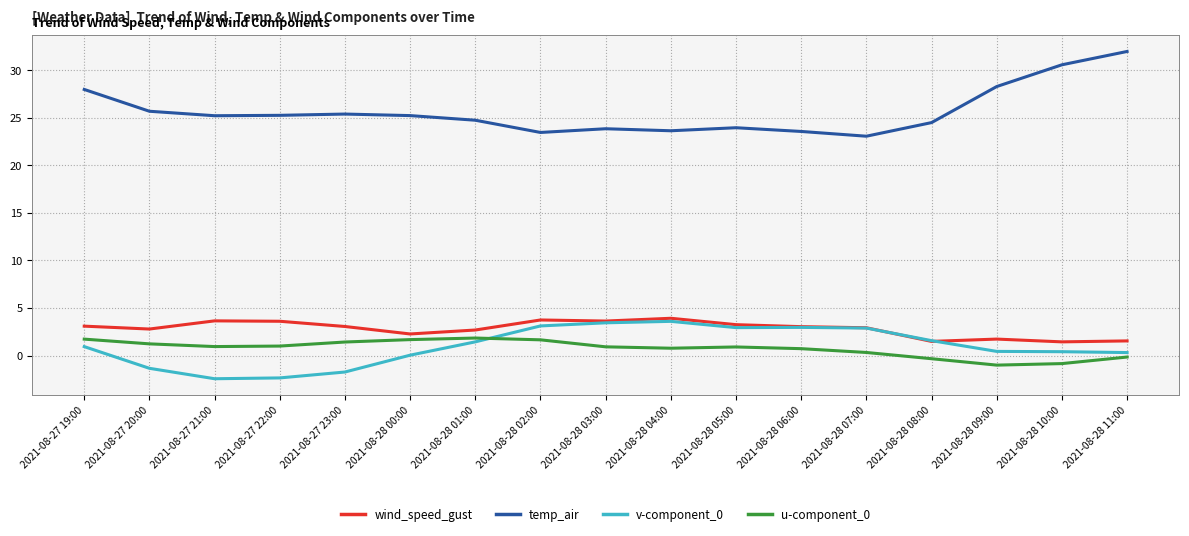

How many lines are shown in the chart?

4